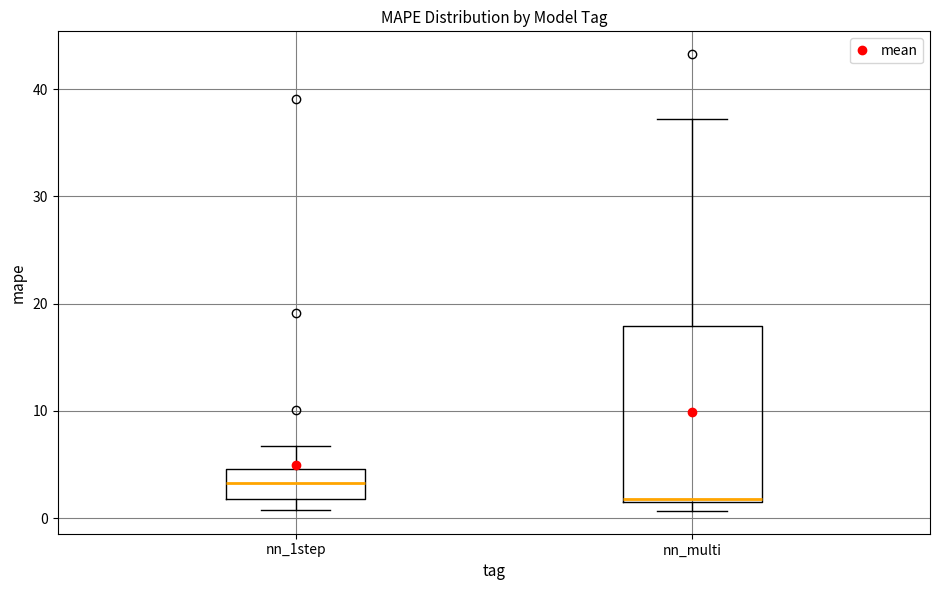

Which box's median line is the lowest?

nn_multi